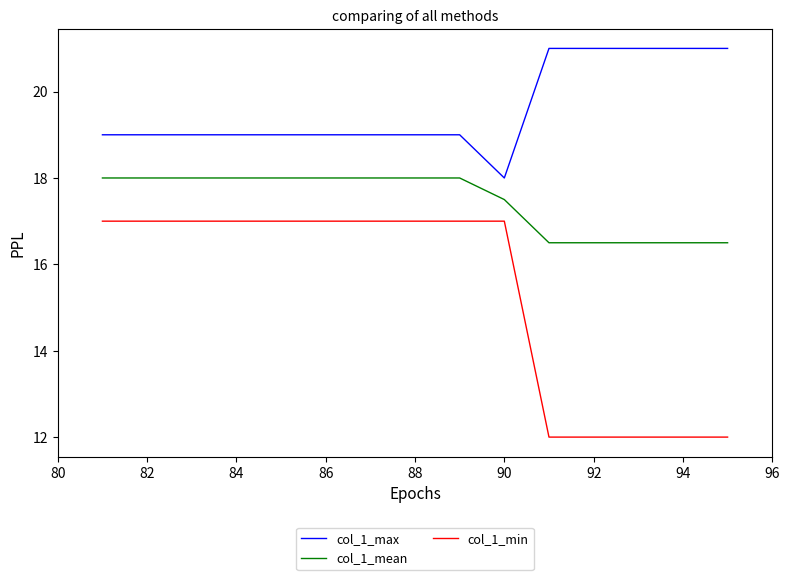

What are all the series names shown in the legend?

col_1_max, col_1_mean, col_1_min